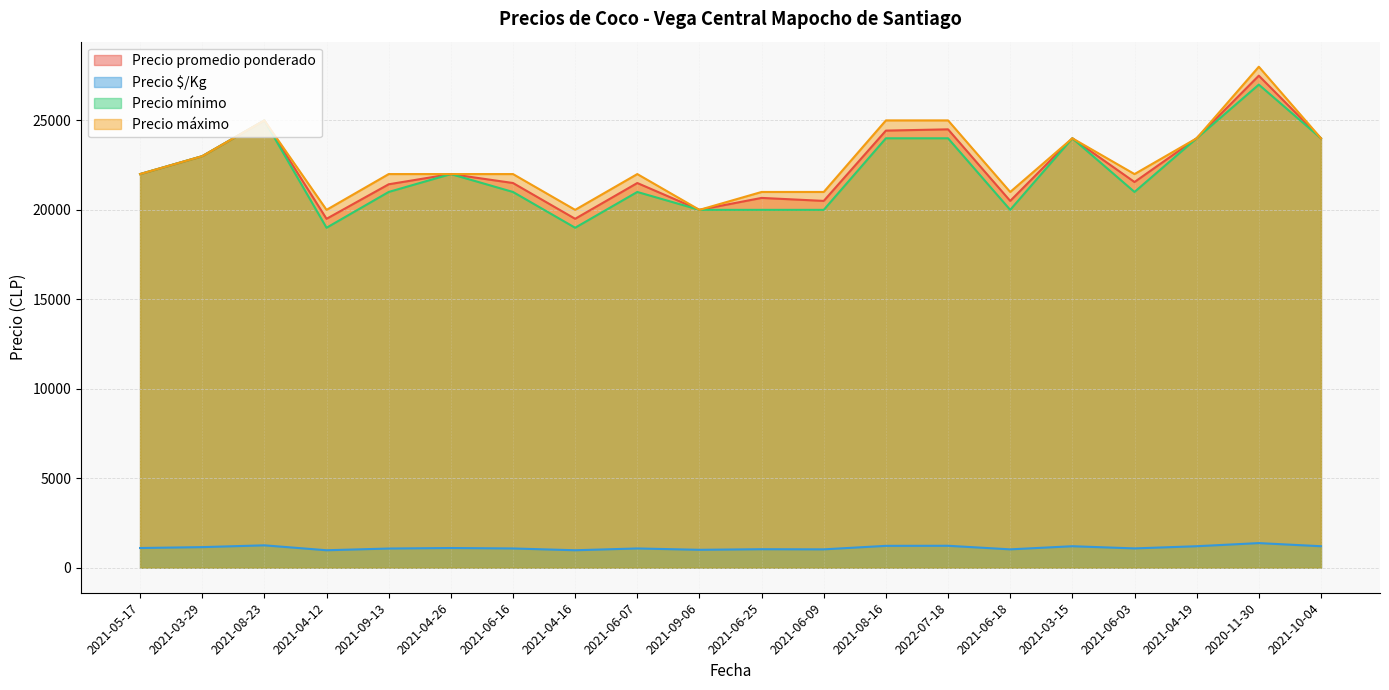

What position from the right is 2021-03-15?

5